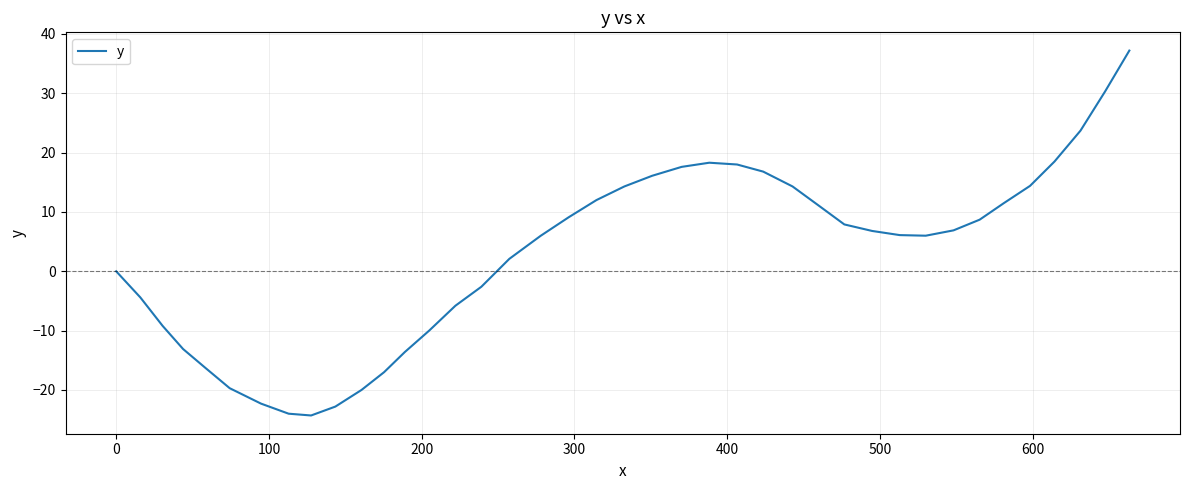

What is the smallest value displayed?

-24.3